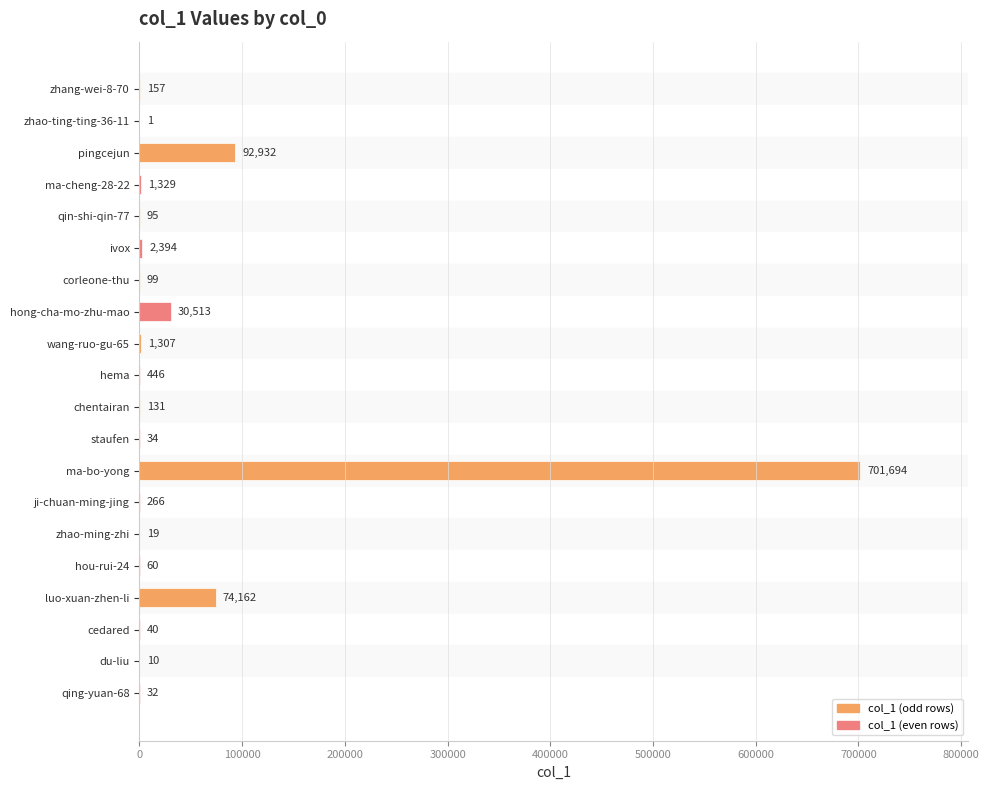

Which has a higher value, qin-shi-qin-77 or ivox?

ivox